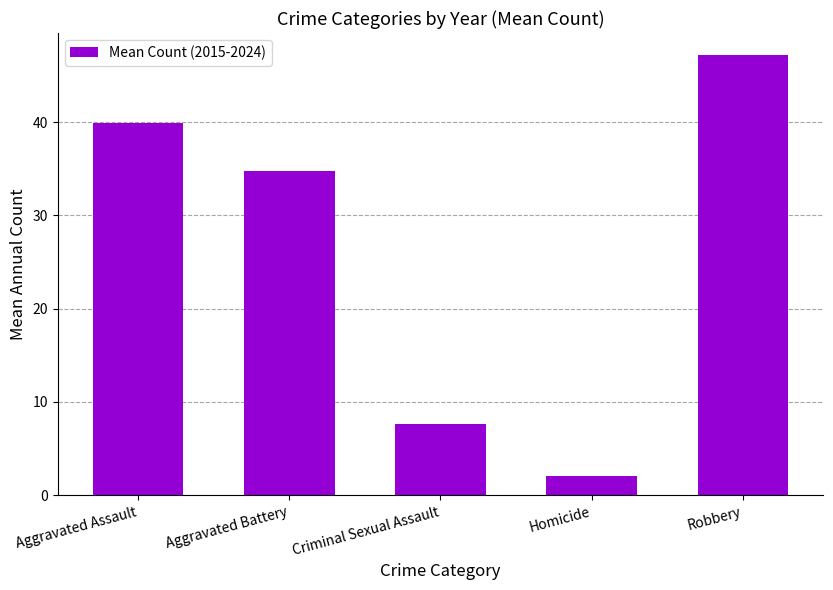

What is the label of the 4th bar from the left?

Homicide